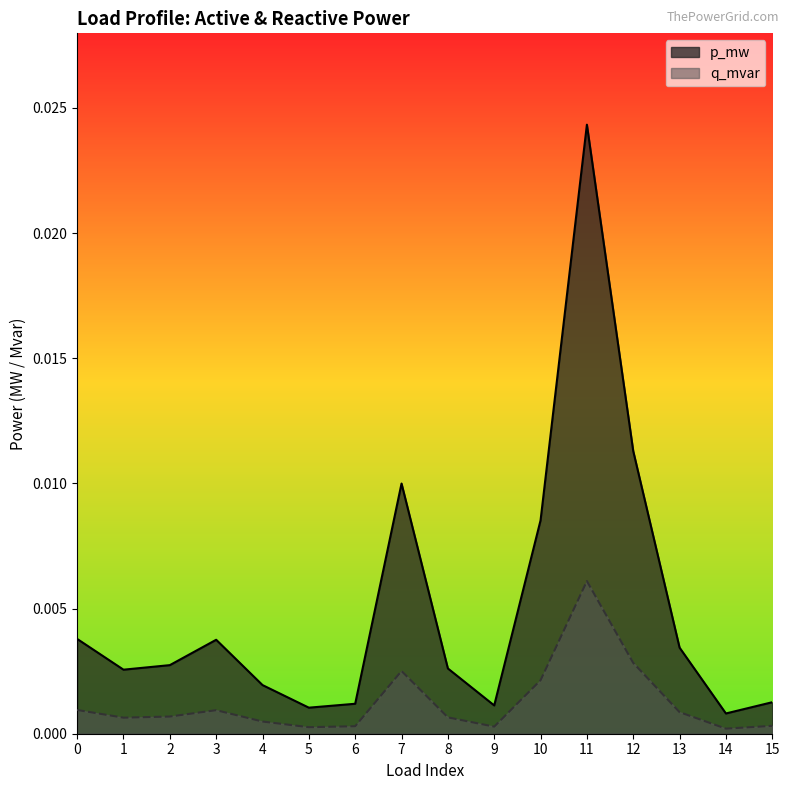

Which series has the largest range (max minus min)?

p_mw